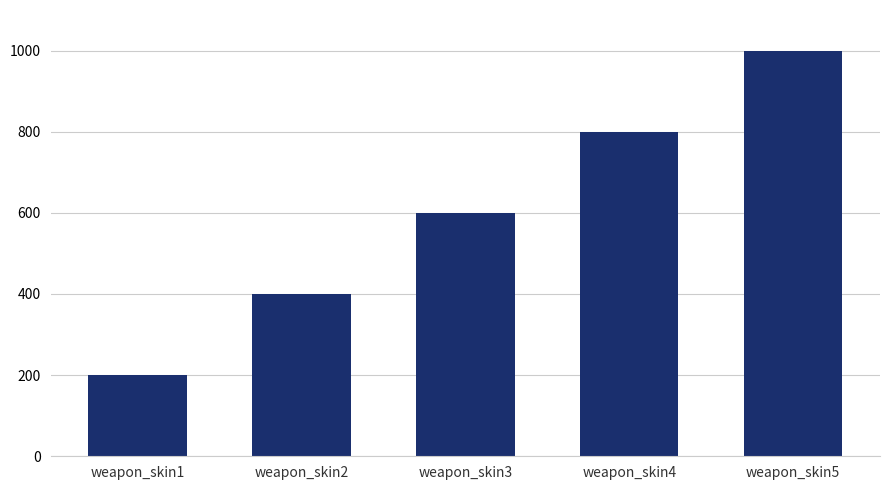

Where is the data nearest to the value 600?

weapon_skin3